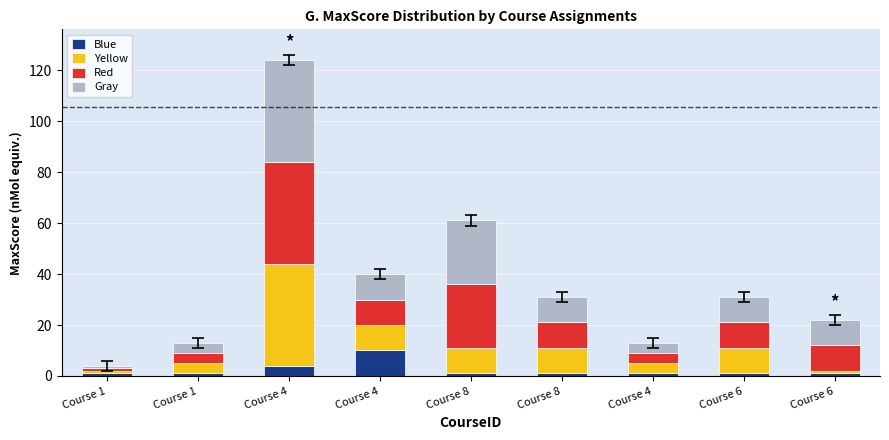

How many categories are shown in the chart?

9